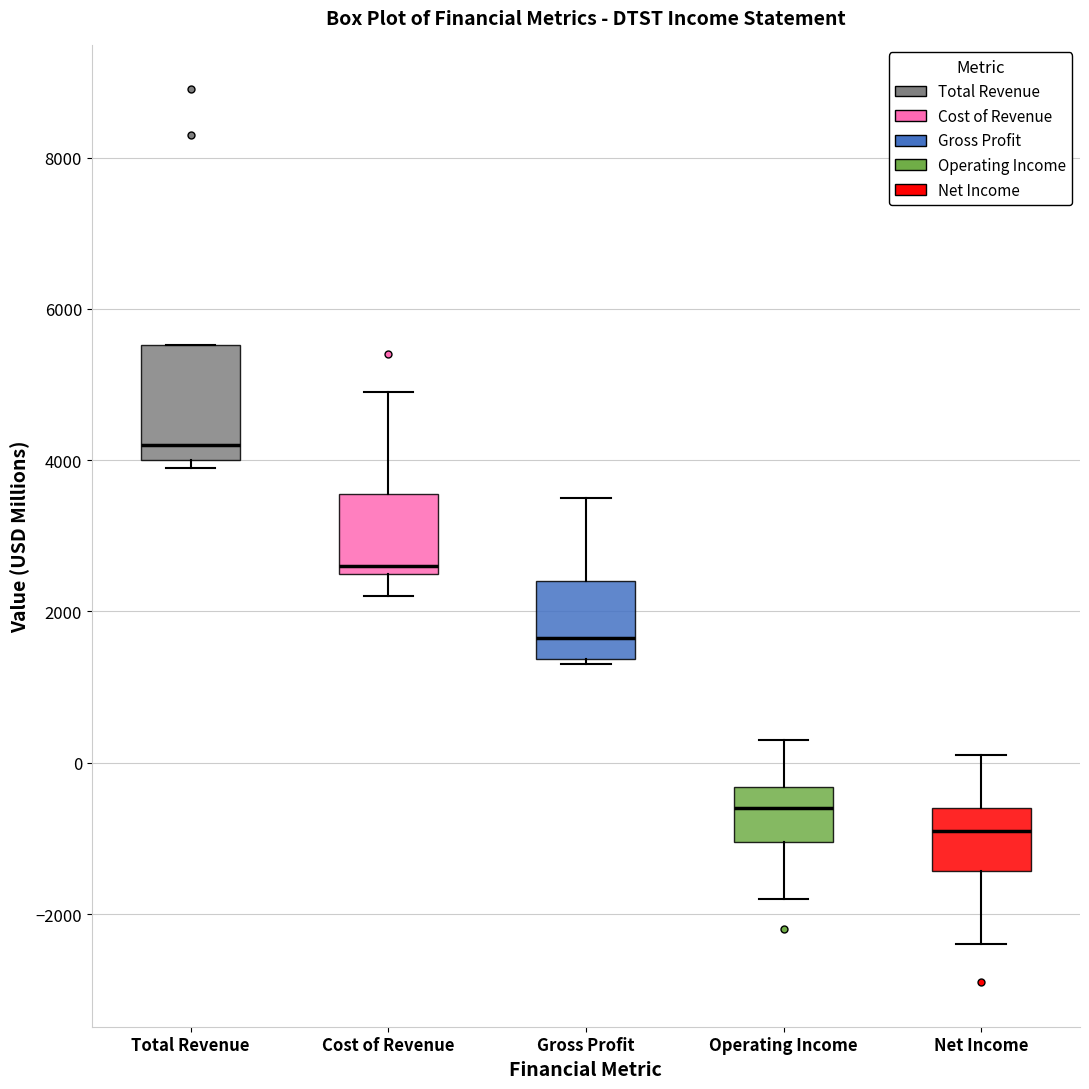

Where is the lower edge of the box for Cost of Revenue on the y-axis? The values are not printed on the chart, so give them approximately, as read against the axis.

2600